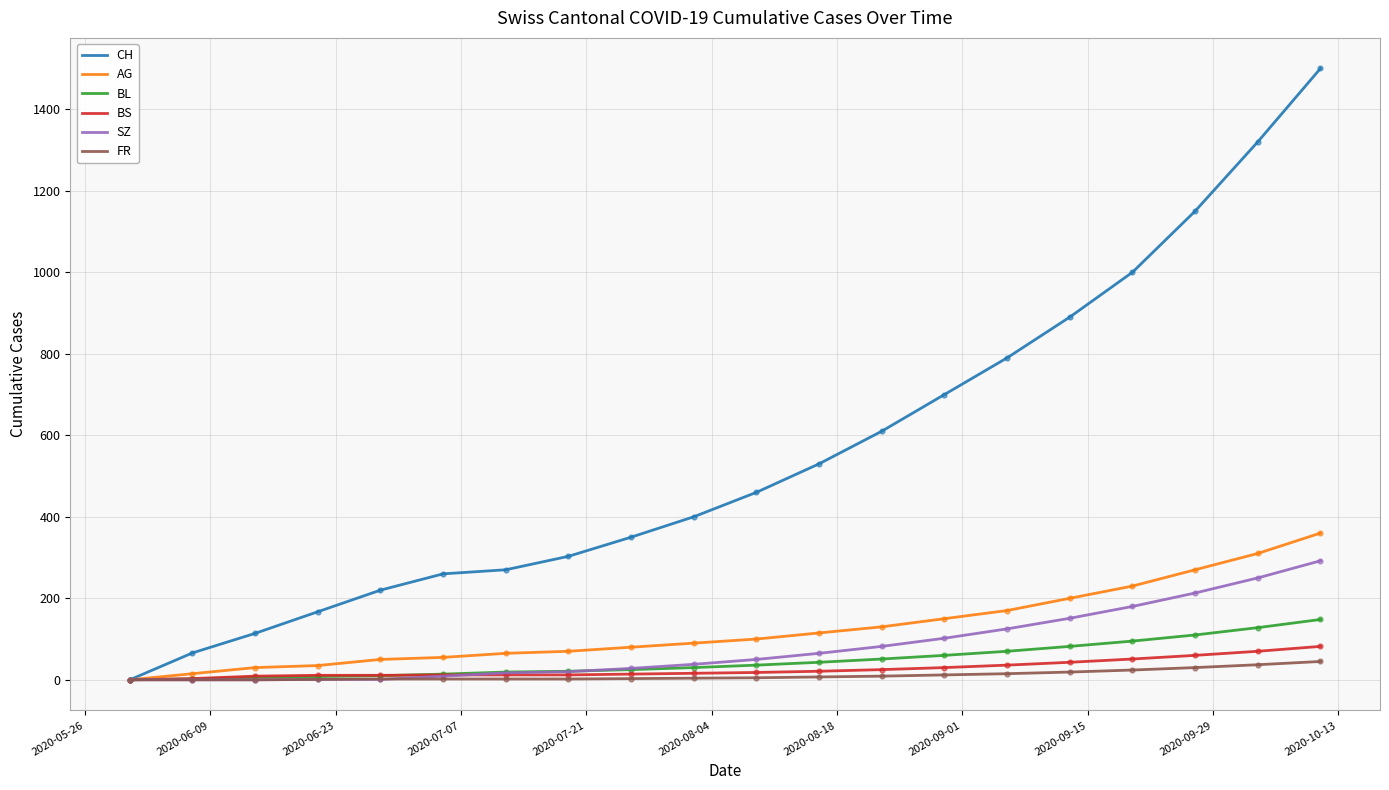

Which series has the widest spread of values?

CH